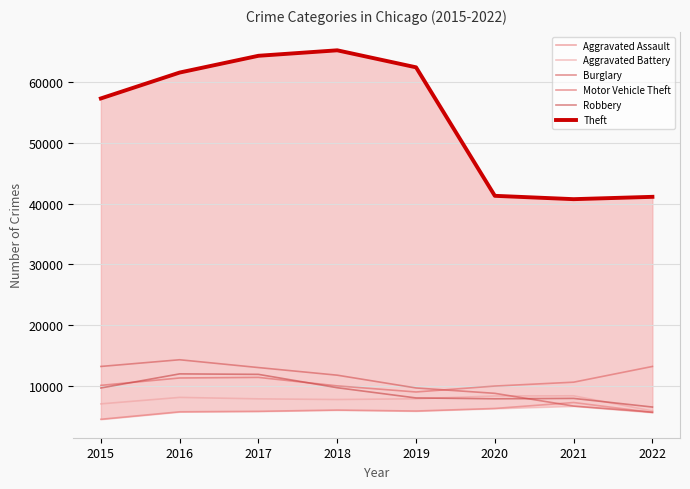

At how many categories does at least one series exceed 49926?

5